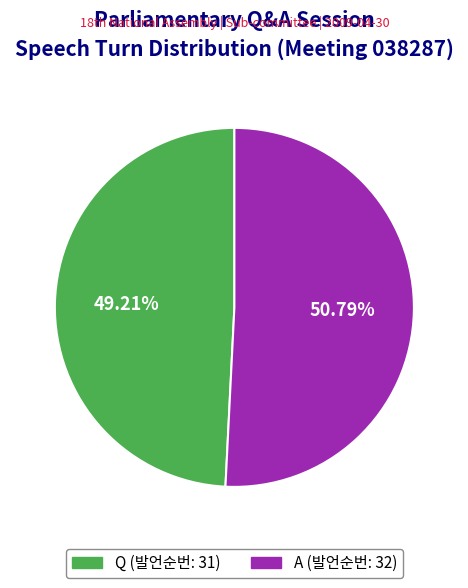

Which slice is the largest?

A